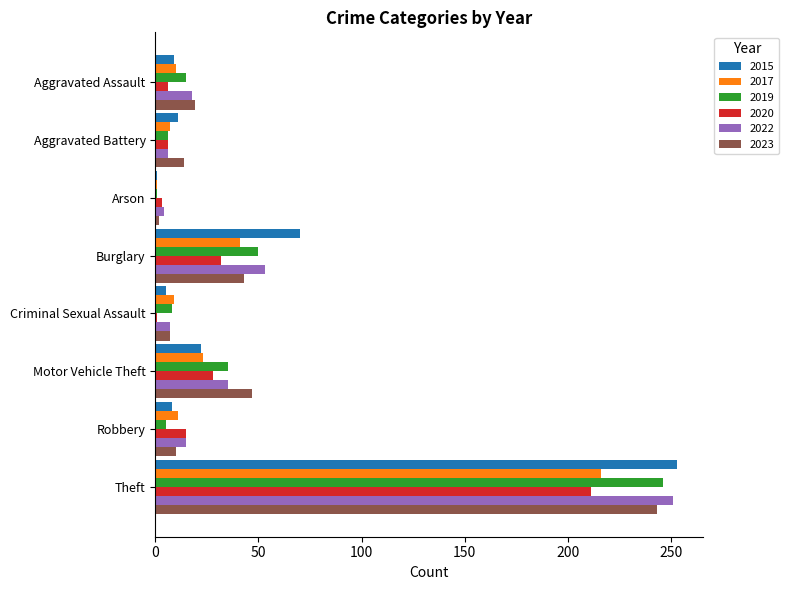

What is the greatest value displayed?

253